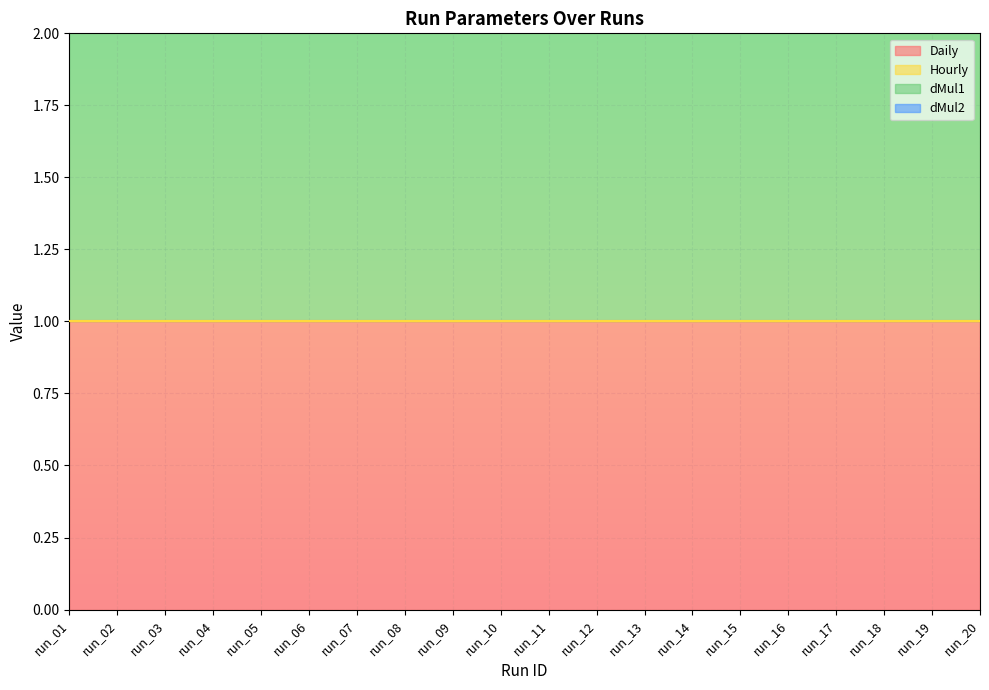

How many data points does each series have?

20